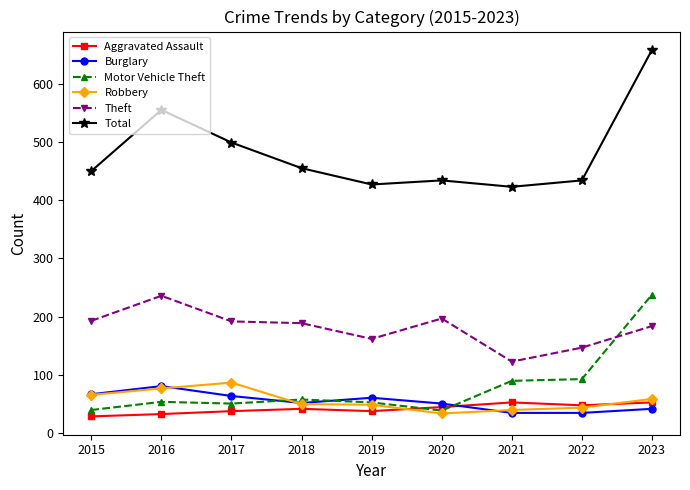

True or false: Motor Vehicle Theft has more than 0 points higher than both neighbors.

True